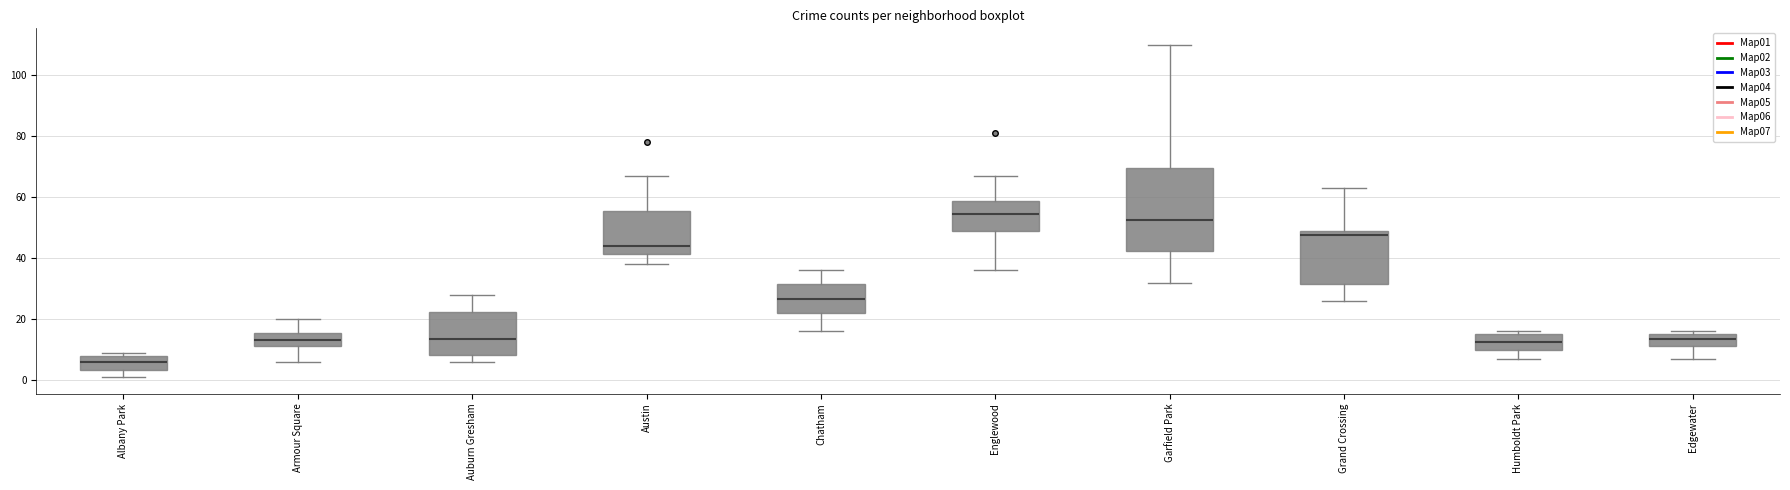

Reading left to right, transcribe this box plot: for each box, give where its median line is, the range the box spans, and where its two whiskers end, as read against the y-axis. The values are not printed on the chart, so give them approximately, as read against the axis.

Albany Park: median 6, box 4 to 8, whiskers 2 to 10
Armour Square: median 14, box 12 to 16, whiskers 6 to 20
Auburn Gresham: median 14, box 8 to 22, whiskers 6 to 28
Austin: median 44, box 42 to 56, whiskers 38 to 68
Chatham: median 26, box 22 to 32, whiskers 16 to 36
Englewood: median 54, box 50 to 58, whiskers 36 to 68
Garfield Park: median 52, box 42 to 70, whiskers 32 to 110
Grand Crossing: median 48, box 32 to 50, whiskers 26 to 64
Humboldt Park: median 12, box 10 to 16, whiskers 8 to 16 (just above the box's upper edge)
Edgewater: median 14, box 12 to 16, whiskers 8 to 16 (just above the box's upper edge)